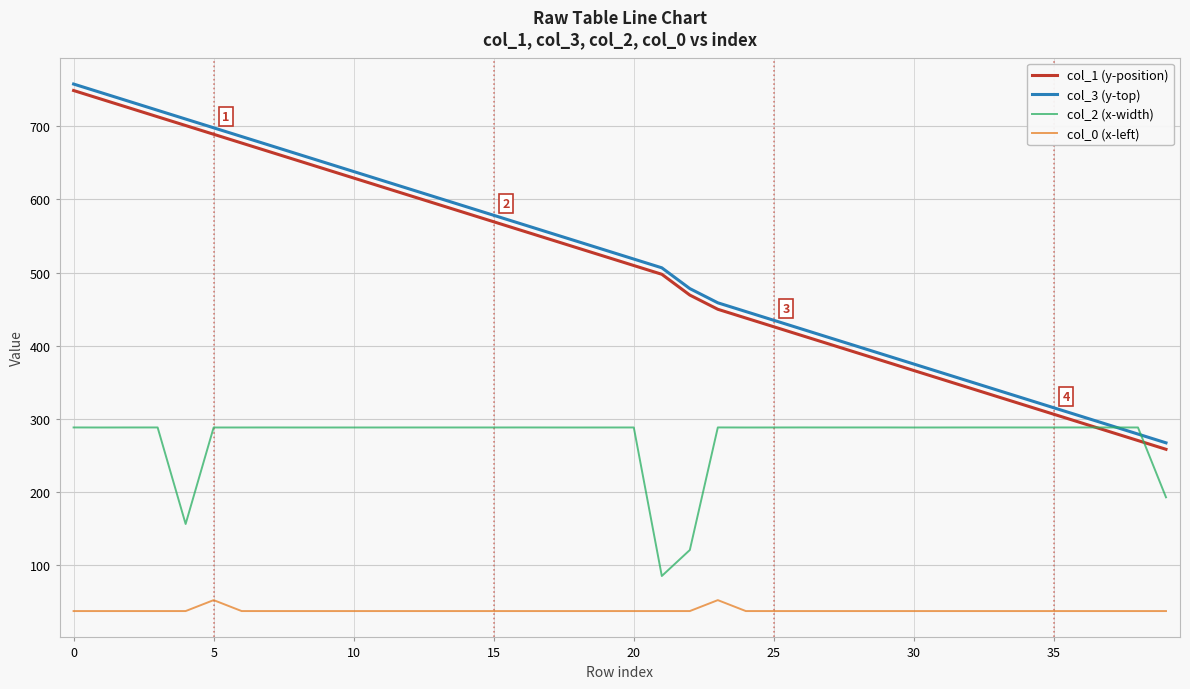

How many lines are shown in the chart?

4